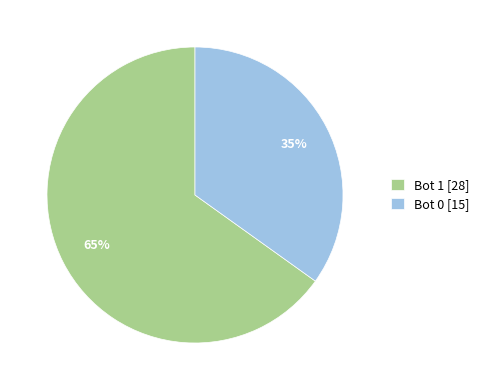

To the nearest percent, what is the average slice percentage?

50%